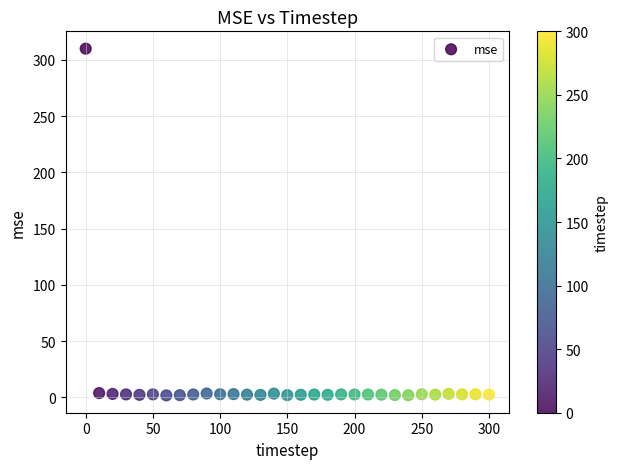

What is the range of Y values (max minus min)?

308.2